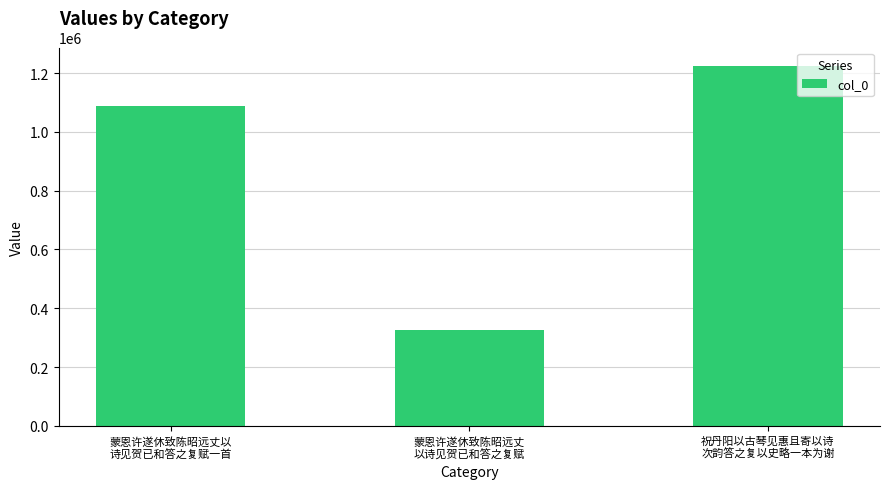

What is the value of the 2nd bar from the left?

326973